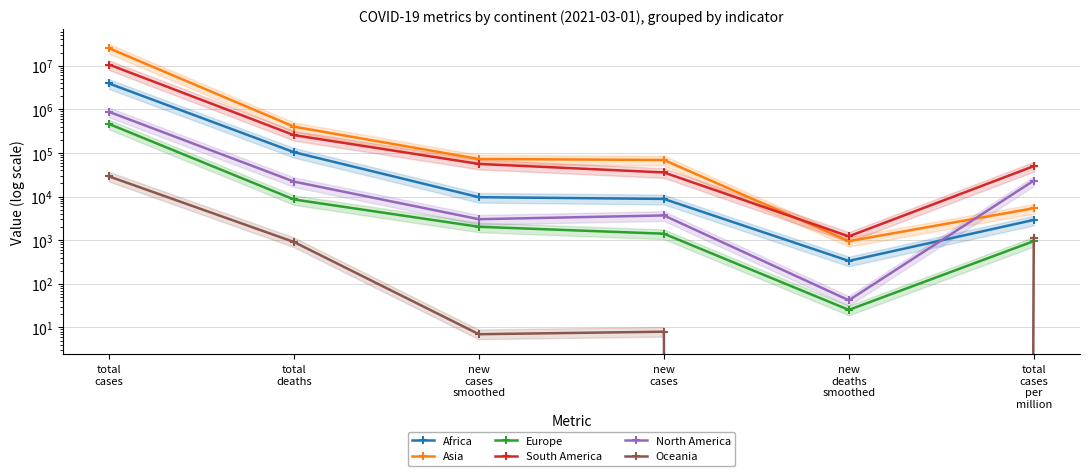

Reading left to right, extract all data points from this chart.

Africa: total
cases=3906140.0	total
deaths=104021.0	new
cases
smoothed=9674.4	new
cases=8833.0	new
deaths
smoothed=335.6	total
cases
per
million=2913.7
Asia: total
cases=25091191.0	total
deaths=399483.0	new
cases
smoothed=72578.0	new
cases=69008.0	new
deaths
smoothed=950.0	total
cases
per
million=5407.8
Europe: total
cases=460849.0	total
deaths=8574.0	new
cases
smoothed=2029.3	new
cases=1409.0	new
deaths
smoothed=25.3	total
cases
per
million=952.0
South America: total
cases=10587001.0	total
deaths=255720.0	new
cases
smoothed=55977.3	new
cases=35742.0	new
deaths
smoothed=1225.3	total
cases
per
million=49807.3
North America: total
cases=875388.0	total
deaths=22014.0	new
cases
smoothed=3028.3	new
cases=3694.0	new
deaths
smoothed=42.0	total
cases
per
million=23193.9
Oceania: total
cases=28986.0	total
deaths=909.0	new
cases
smoothed=7.0	new
cases=8.0	new
deaths
smoothed=0.0	total
cases
per
million=1136.7